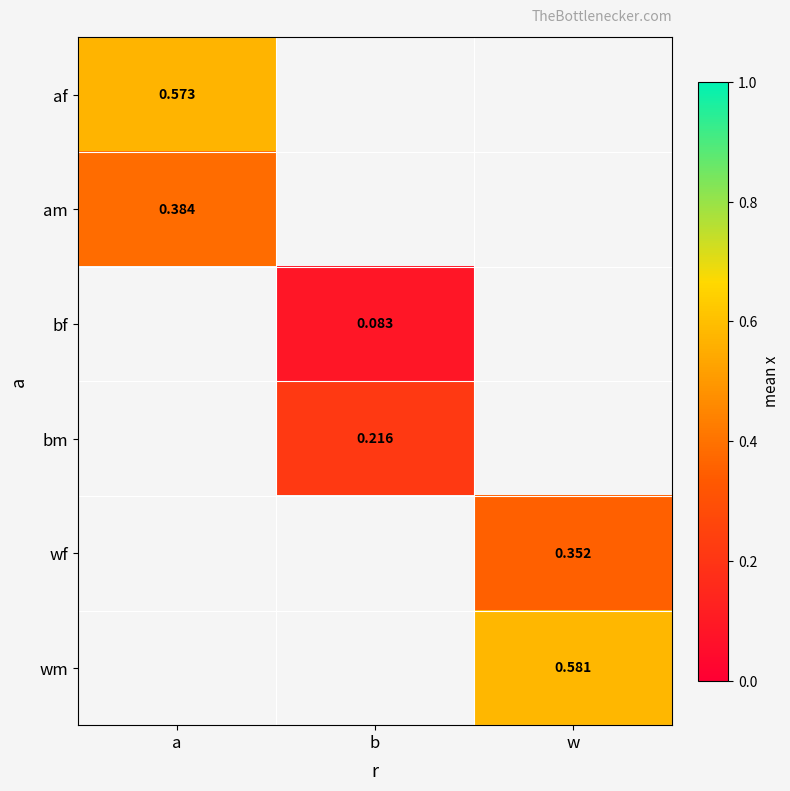

Is the value of wm at b greater than the value of bf at b?

No